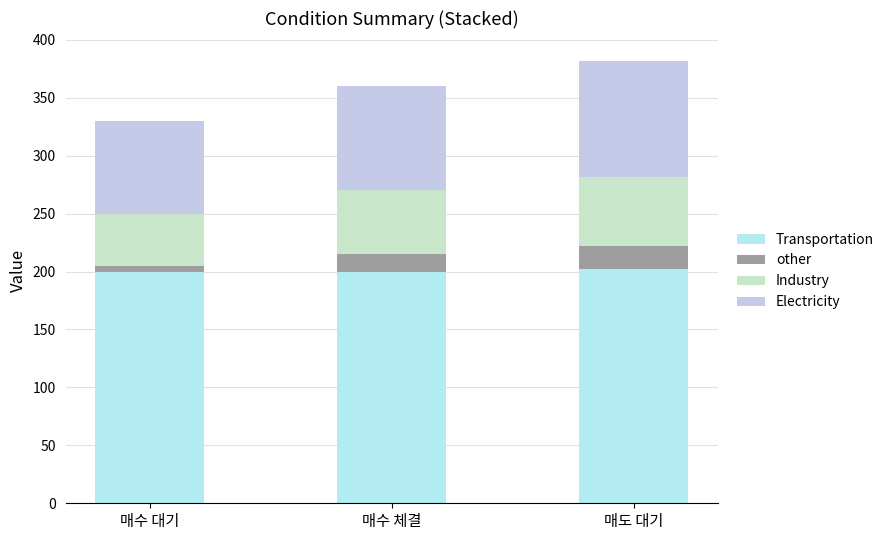

Does the chart contain any negative values?

No